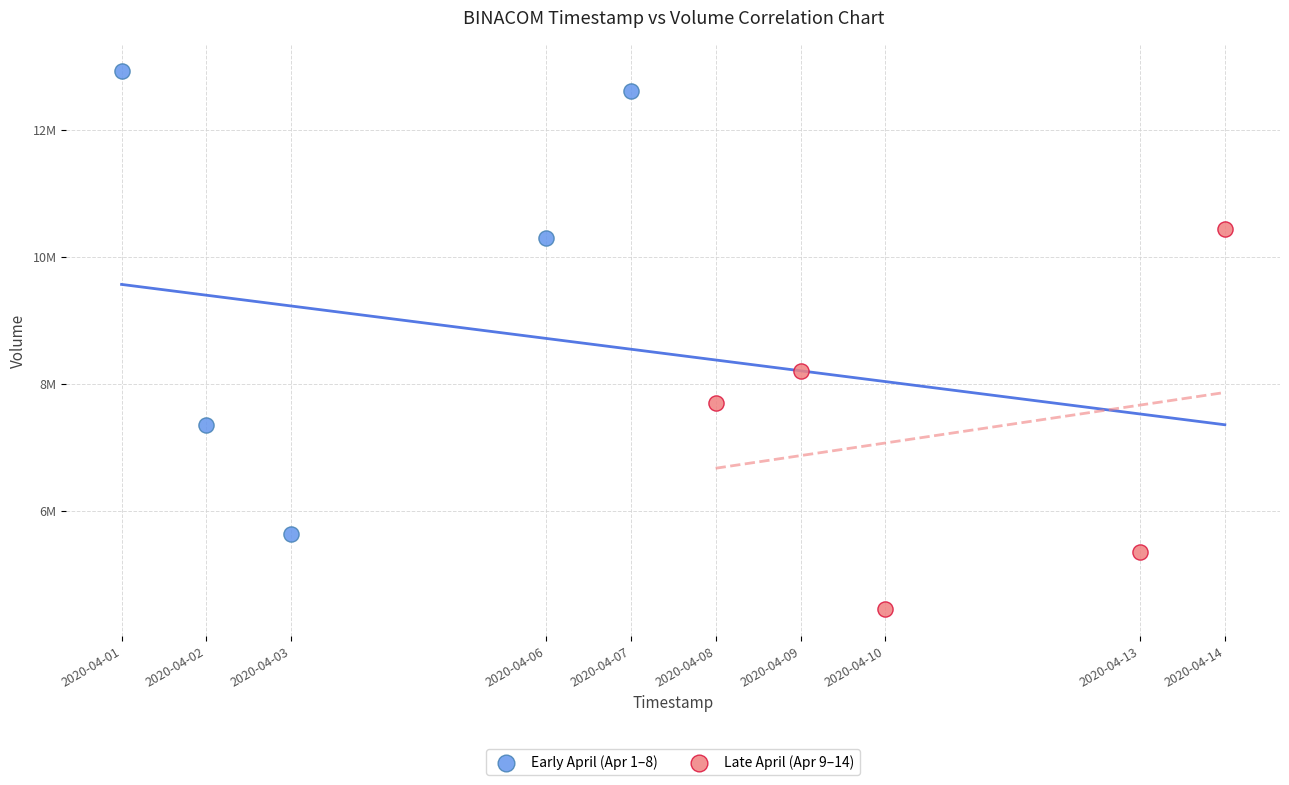

Which series contains the highest Y value?

Early April (Apr 1–8)